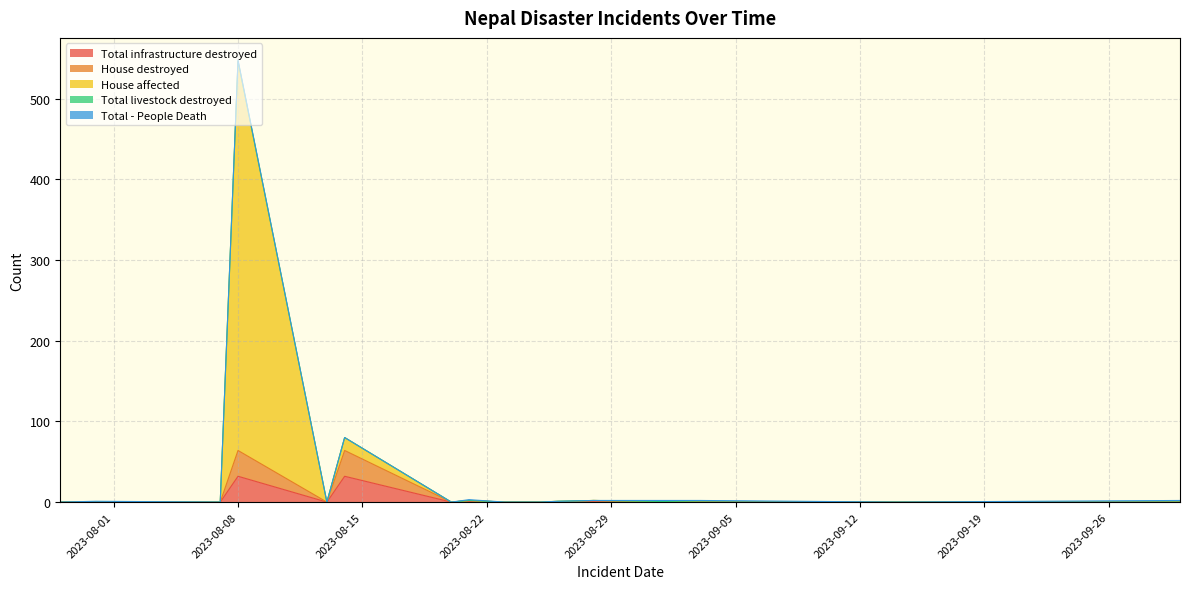

Does the chart display data point markers on the line(s)?

No